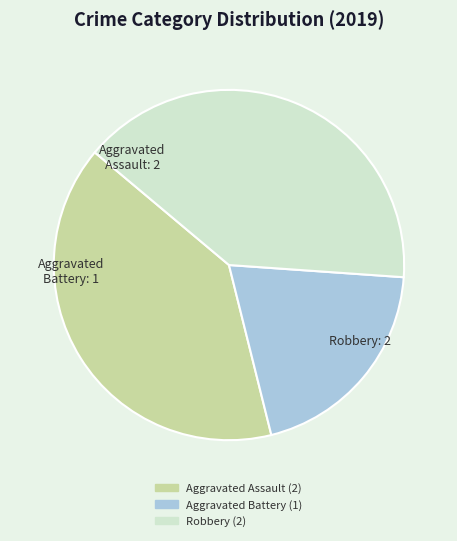

Is there any slice that represents more than half of the pie?

No